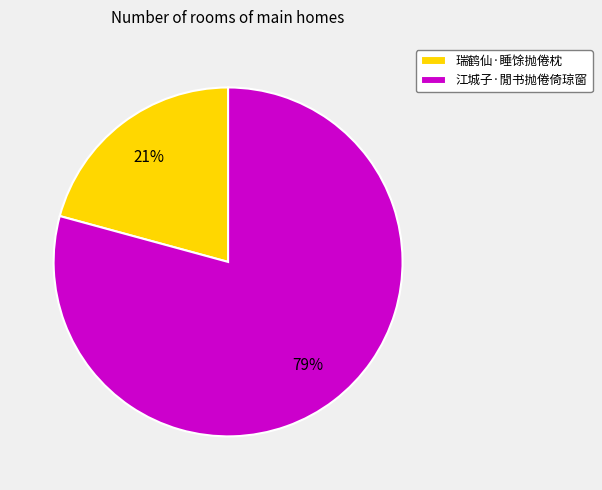

Which has a higher value, 瑞鹤仙·睡馀抛倦枕 or 江城子·閒书抛倦倚琼窗?

江城子·閒书抛倦倚琼窗